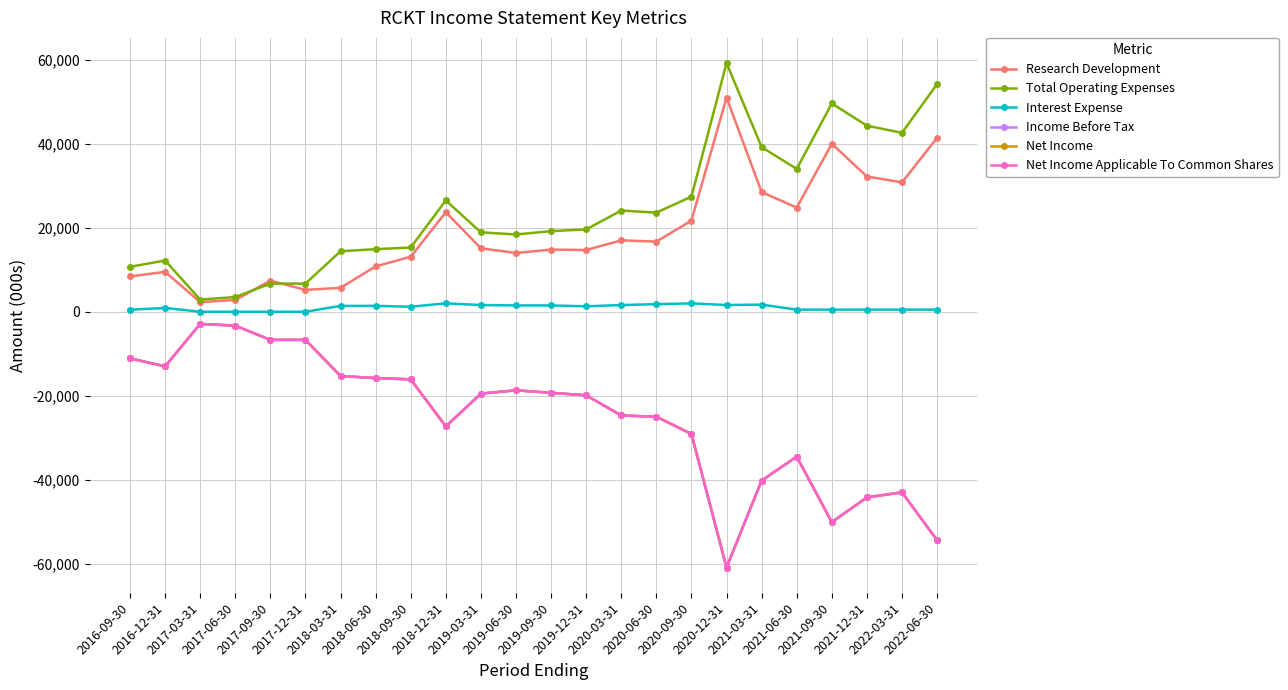

True or false: Net Income Applicable To Common Shares and Research Development cross at least once.

False